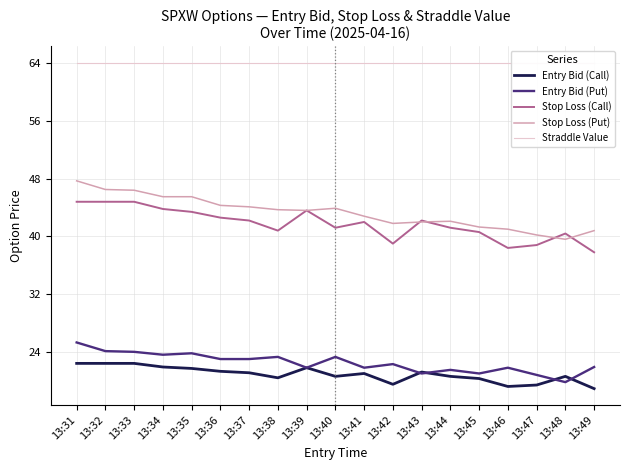

What is the total value across all series at 13:40?

193.1